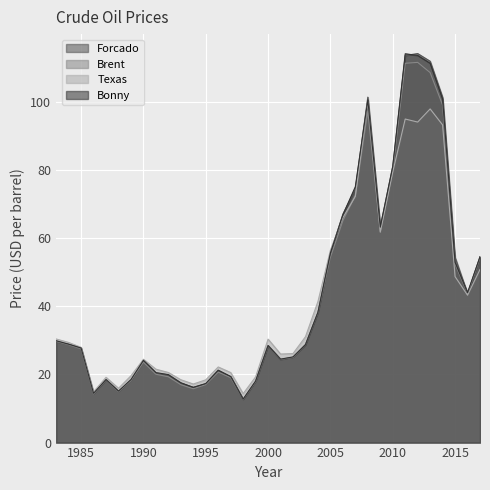

Reading right to left, list all the values displayed in this chart.

Forcado: 2017=54.6	2016=43.7	2015=54.4	2014=101.3	2013=112.0	2012=114.2	2011=113.7	2010=81.1	2009=63.4	2008=101.4	2007=74.5	2006=67.1	2005=55.6	2004=38.1	2003=28.6	2002=25.0	2001=24.2	2000=28.4	1999=17.9	1998=12.6	1997=19.3	1996=21.2	1995=17.3	1994=16.2	1993=17.4	1992=19.6	1991=20.2	1990=23.7	1989=18.3	1988=15.0	1987=18.4	1986=14.3	1985=27.8	1984=28.8	1983=29.5
Brent: 2017=54.2	2016=43.8	2015=52.4	2014=99.1	2013=108.6	2012=111.6	2011=111.4	2010=79.6	2009=61.7	2008=97.4	2007=72.5	2006=65.2	2005=54.4	2004=38.2	2003=28.8	2002=25.0	2001=24.5	2000=28.4	1999=17.9	1998=12.7	1997=19.1	1996=20.7	1995=17.0	1994=15.8	1993=17.0	1992=19.3	1991=20.1	1990=23.6	1989=18.2	1988=14.9	1987=18.4	1986=14.3	1985=27.5	1984=28.7	1983=29.7
Texas: 2017=50.8	2016=43.3	2015=48.7	2014=93.3	2013=98.0	2012=94.1	2011=95.0	2010=79.4	2009=61.9	2008=100.0	2007=72.3	2006=66.0	2005=56.5	2004=41.4	2003=31.1	2002=26.1	2001=26.0	2000=30.4	1999=19.3	1998=14.4	1997=20.6	1996=22.2	1995=18.4	1994=17.2	1993=18.4	1992=20.6	1991=21.5	1990=24.5	1989=19.6	1988=15.9	1987=19.2	1986=14.9	1985=28.0	1984=29.4	1983=30.4
Bonny: 2017=54.5	2016=44.0	2015=53.0	2014=100.8	2013=111.4	2012=113.7	2011=114.2	2010=81.1	2009=63.2	2008=100.6	2007=75.1	2006=66.8	2005=55.7	2004=38.3	2003=28.8	2002=25.2	2001=24.5	2000=28.5	1999=18.1	1998=12.8	1997=19.4	1996=21.2	1995=17.3	1994=16.2	1993=17.6	1992=20.0	1991=20.6	1990=24.2	1989=18.5	1988=15.1	1987=18.5	1986=14.5	1985=27.8	1984=28.9	1983=29.9